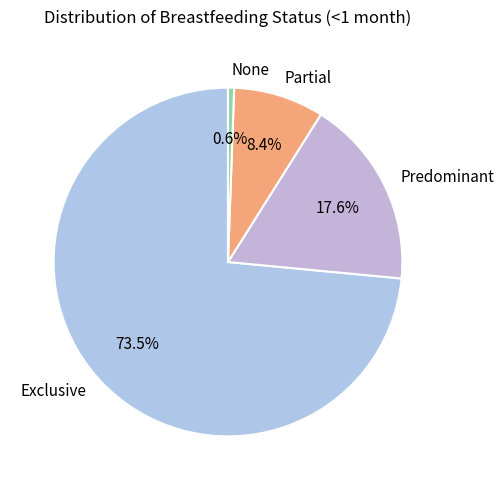

Which category accounts for the majority?

Exclusive